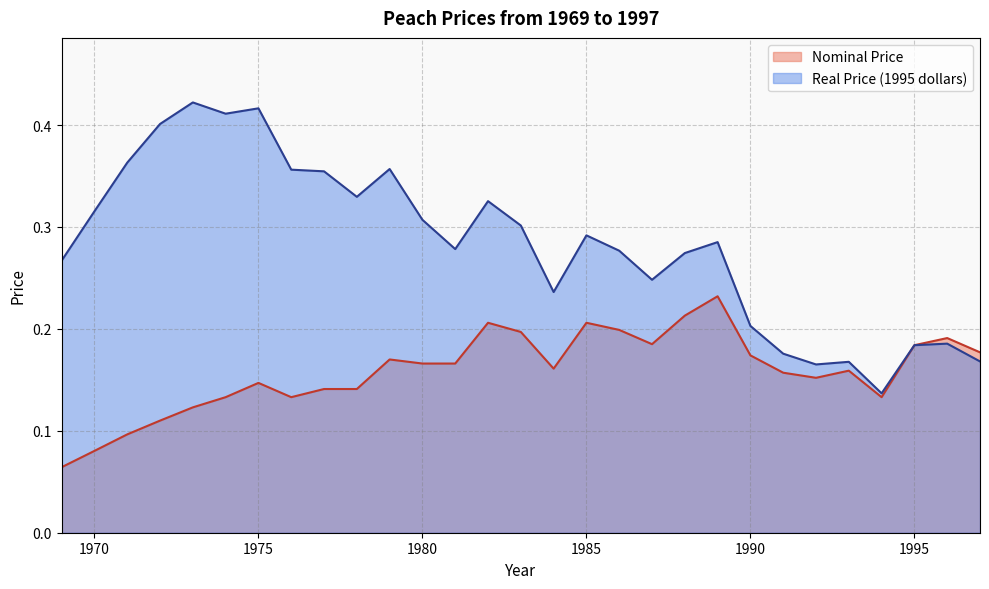

Which has a higher value, 1973 or 1989?

1989